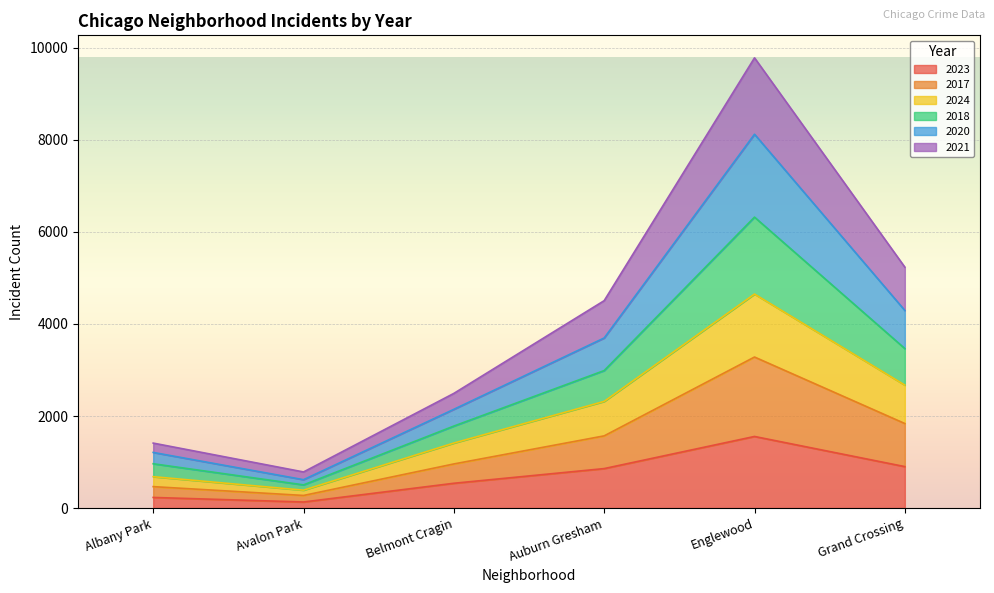

How many lines are shown in the chart?

6